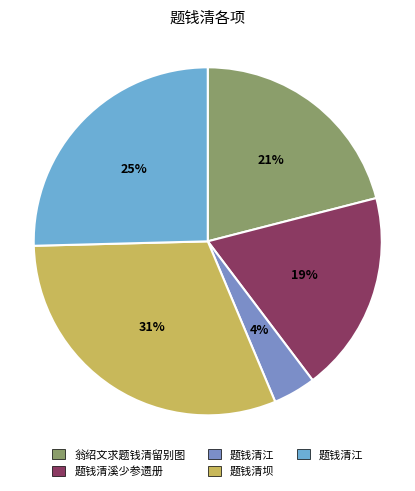

Rank the categories by value from highest to lowest.

题钱清坝, 题钱清江, 翁绍文求题钱清留别图, 题钱清溪少参遗册, 题钱清江